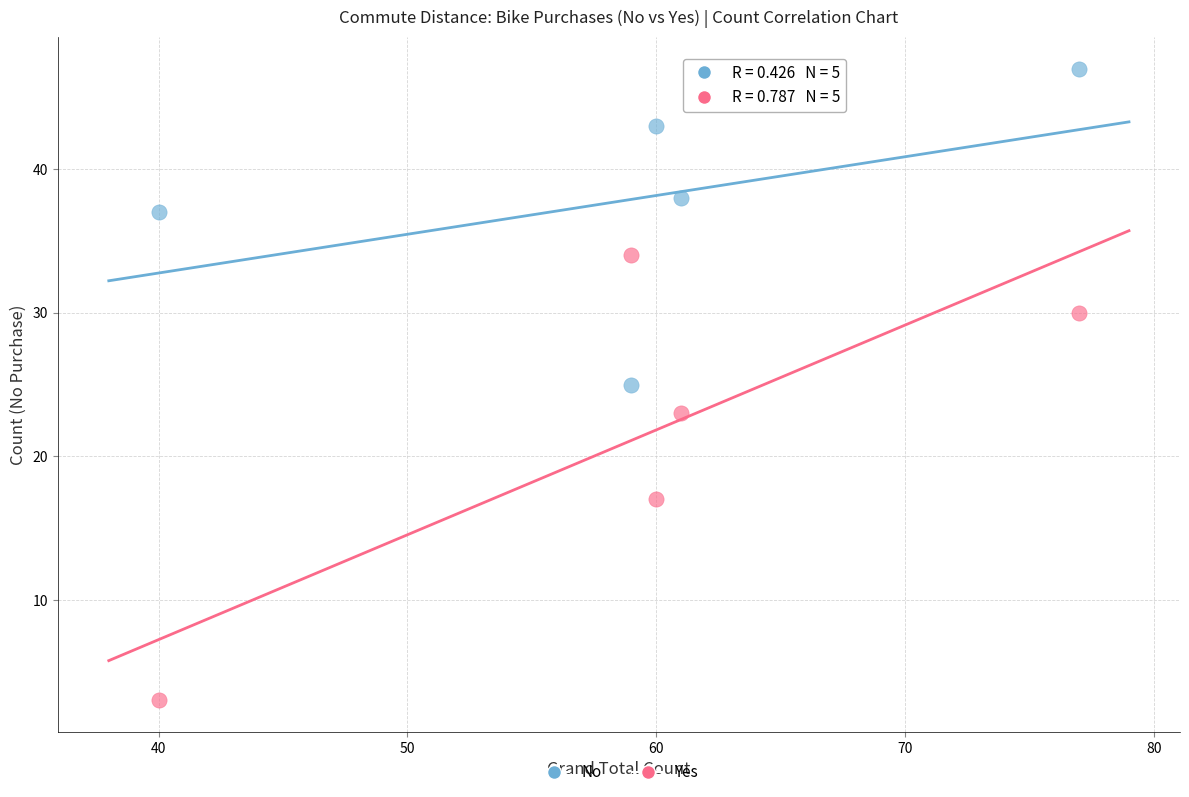

Which series reaches the maximum Y coordinate?

No